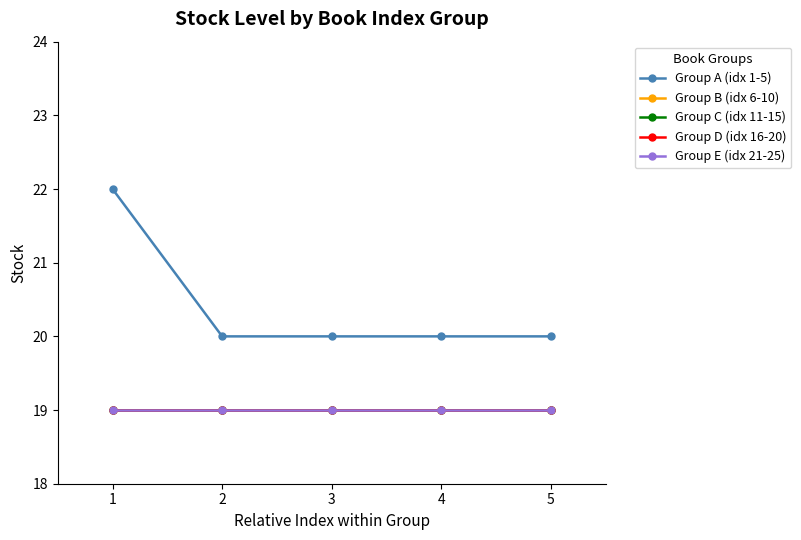

True or false: Group D (idx 16-20) and Group A (idx 1-5) cross at least once.

False